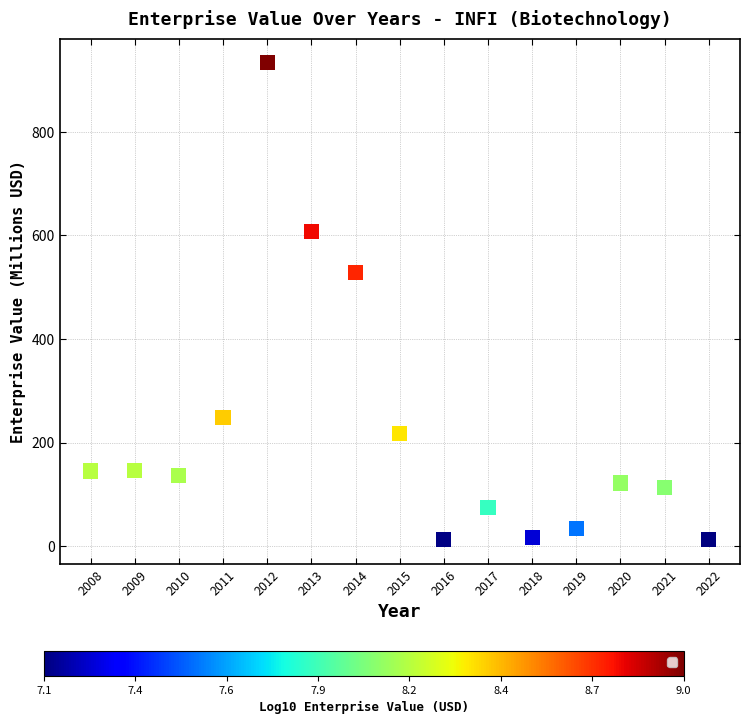

What is the range of Y values (max minus min)?

922.0